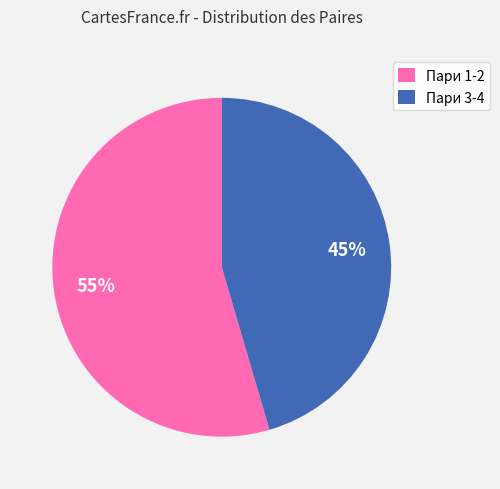

To the nearest percent, what is the average slice percentage?

50%